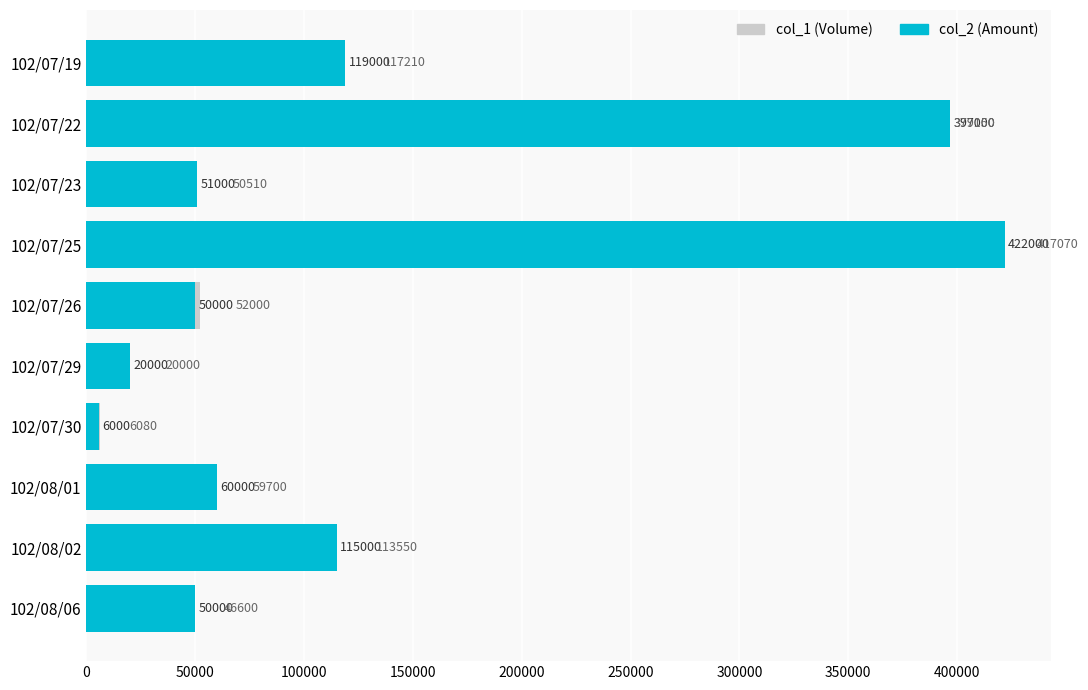

At how many categories does at least one series exceed 259573?

2